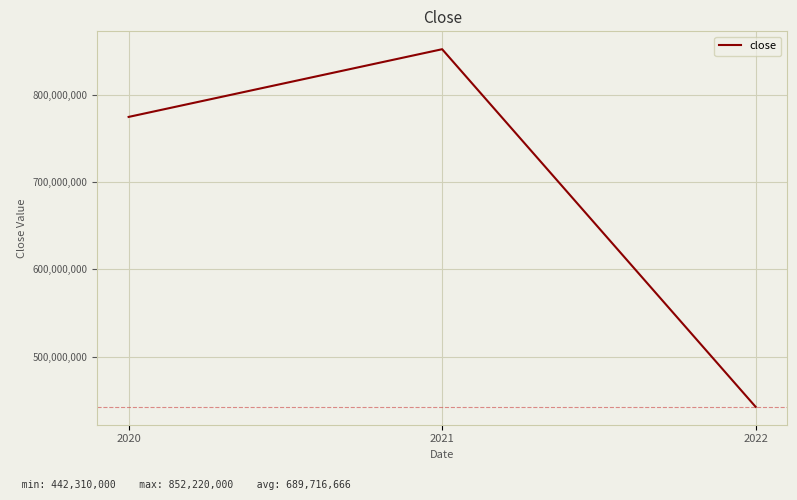

What is the change in value from 2021 to 2022?

-409910000